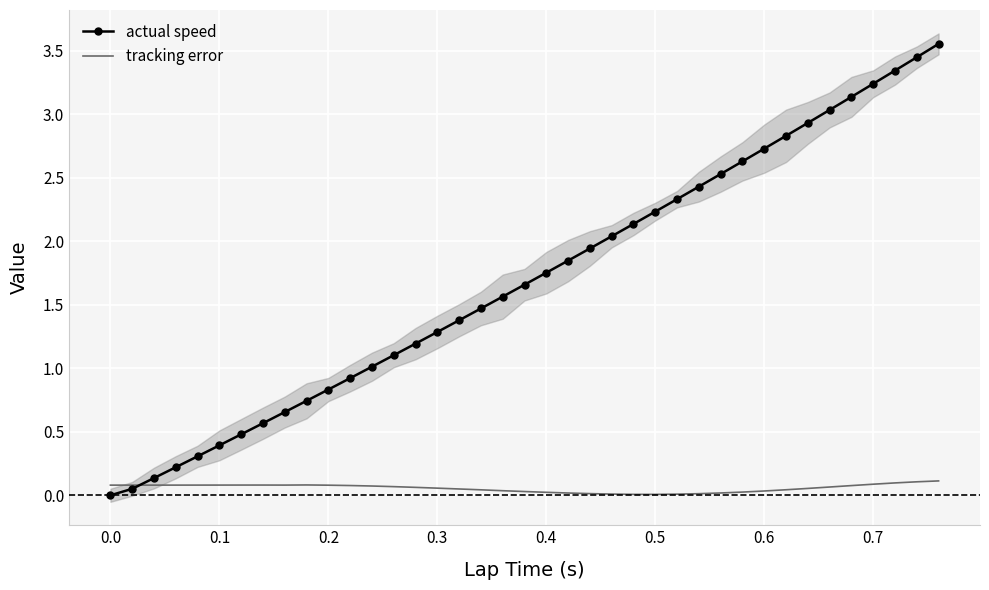

Between 0.5 and 0.4, which is larger?

0.5